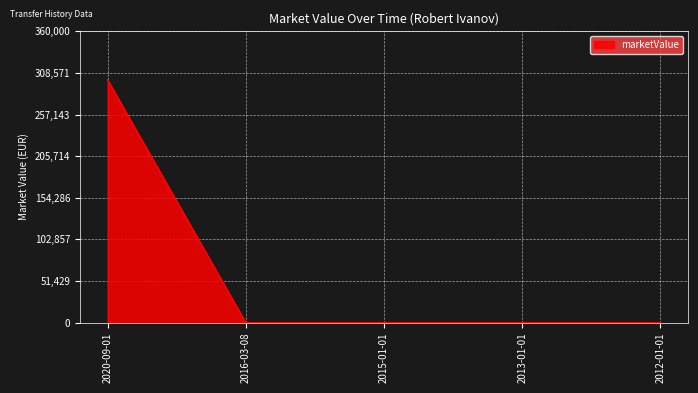

How many categories are shown in the chart?

5